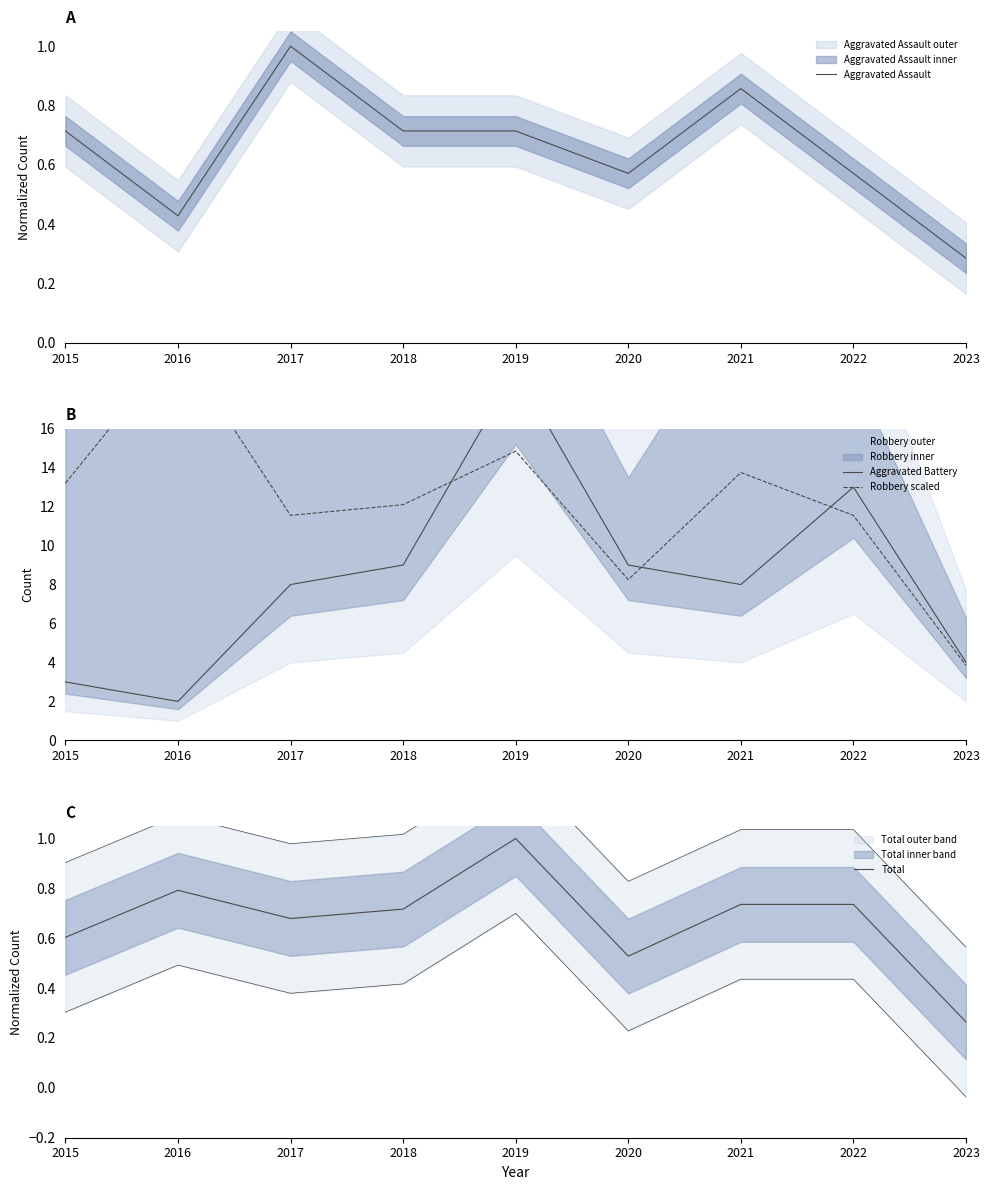

What is the total value across all series at 2022?

25.9